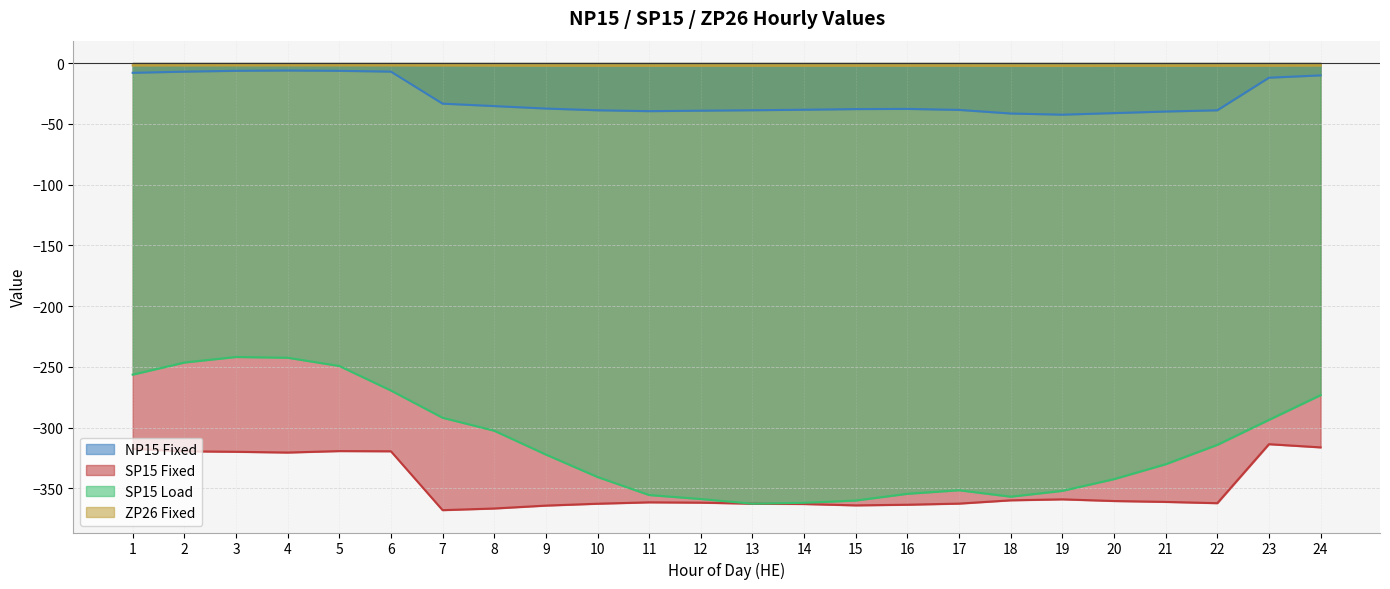

At 6, list the series in order from largest to smallest.

ZP26 Fixed, NP15 Fixed, SP15 Load, SP15 Fixed